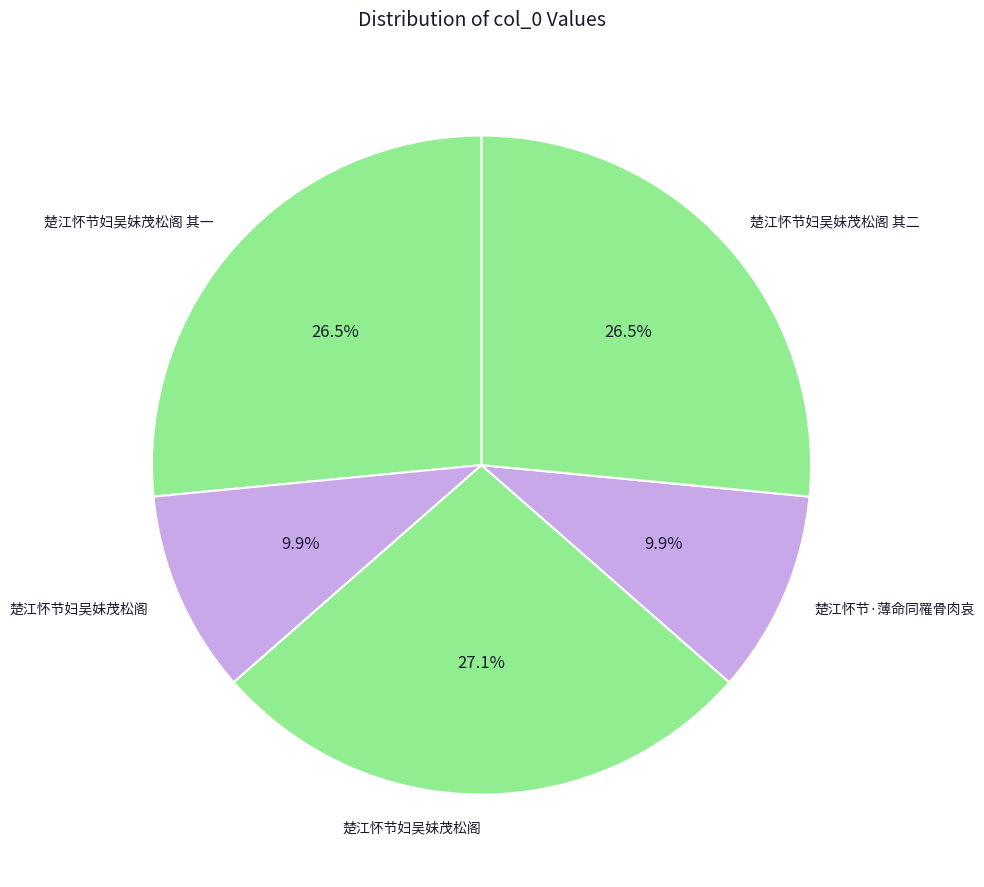

What is the largest slice in the pie chart?

楚江怀节妇吴妹茂松阁